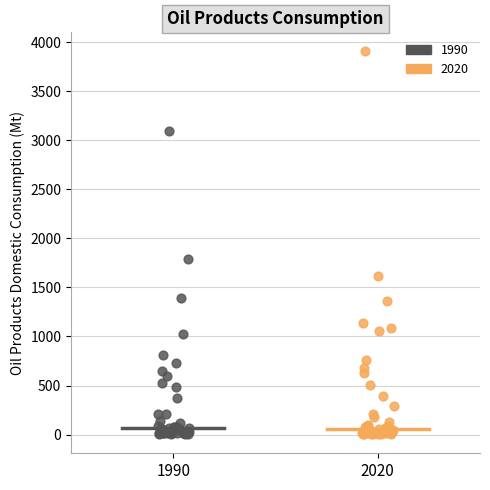

Which series reaches the maximum Y coordinate?

2020